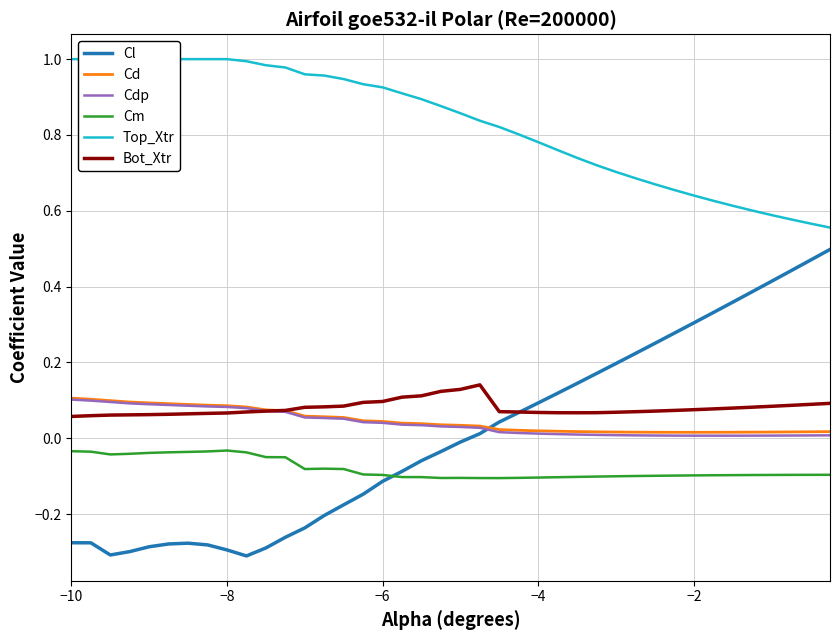

What is the minimum value shown in the chart?

-0.3